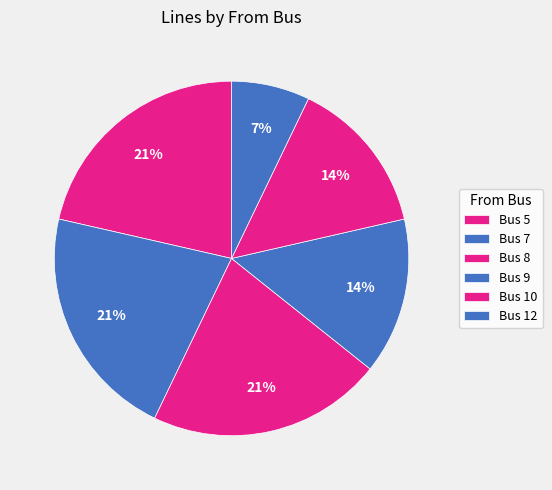

Is it true that Bus 9 is 14% of the pie?

True